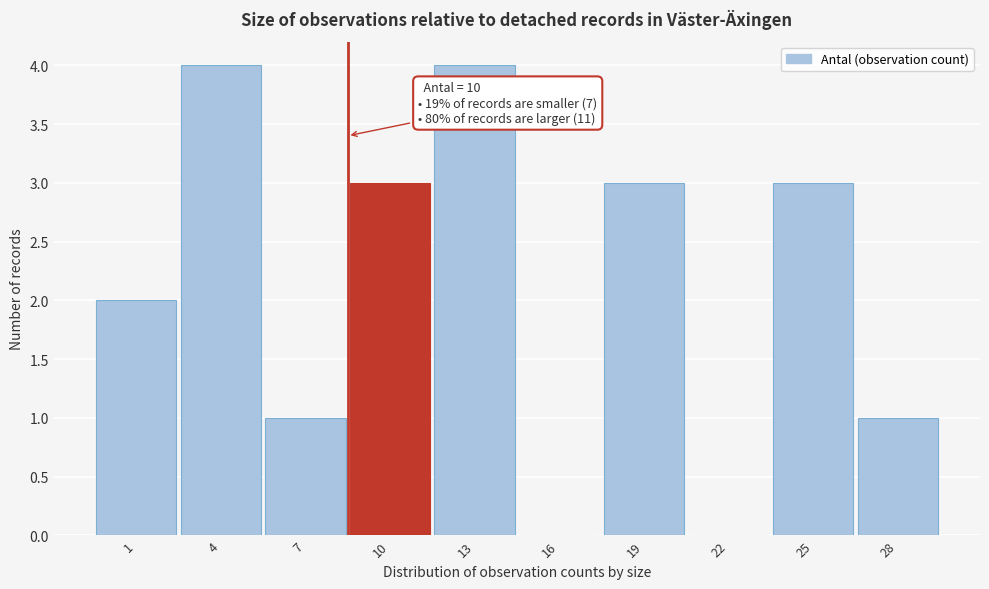

Reading left to right, what are all the values shown in this chart?

1=2	4=4	7=1	10=3	13=4	16=0	19=3	22=0	25=3	28=1